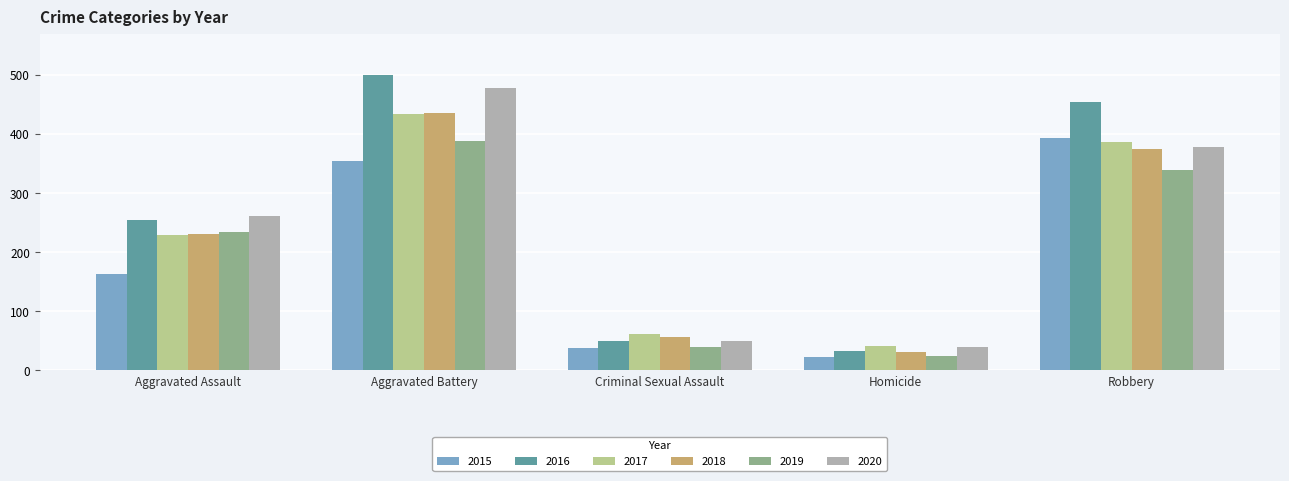

What position from the right is Aggravated Battery?

4